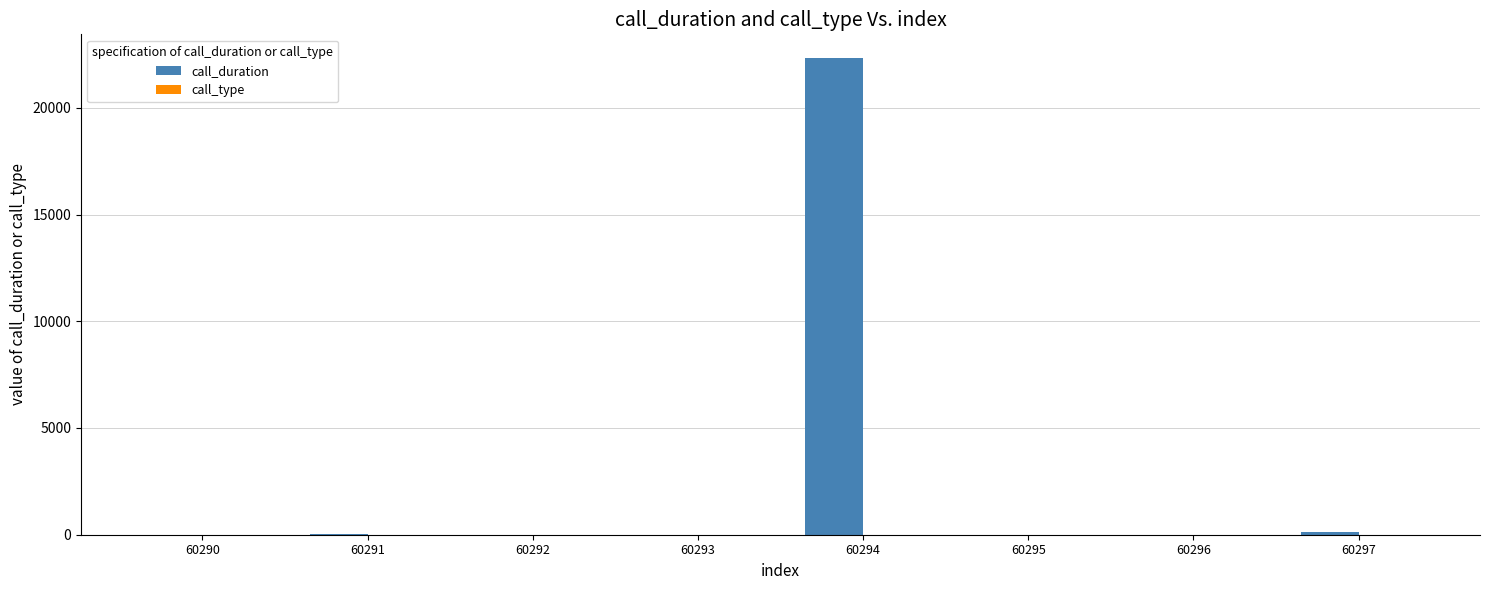

Is it true that call_duration equals 115 at 60297?

True